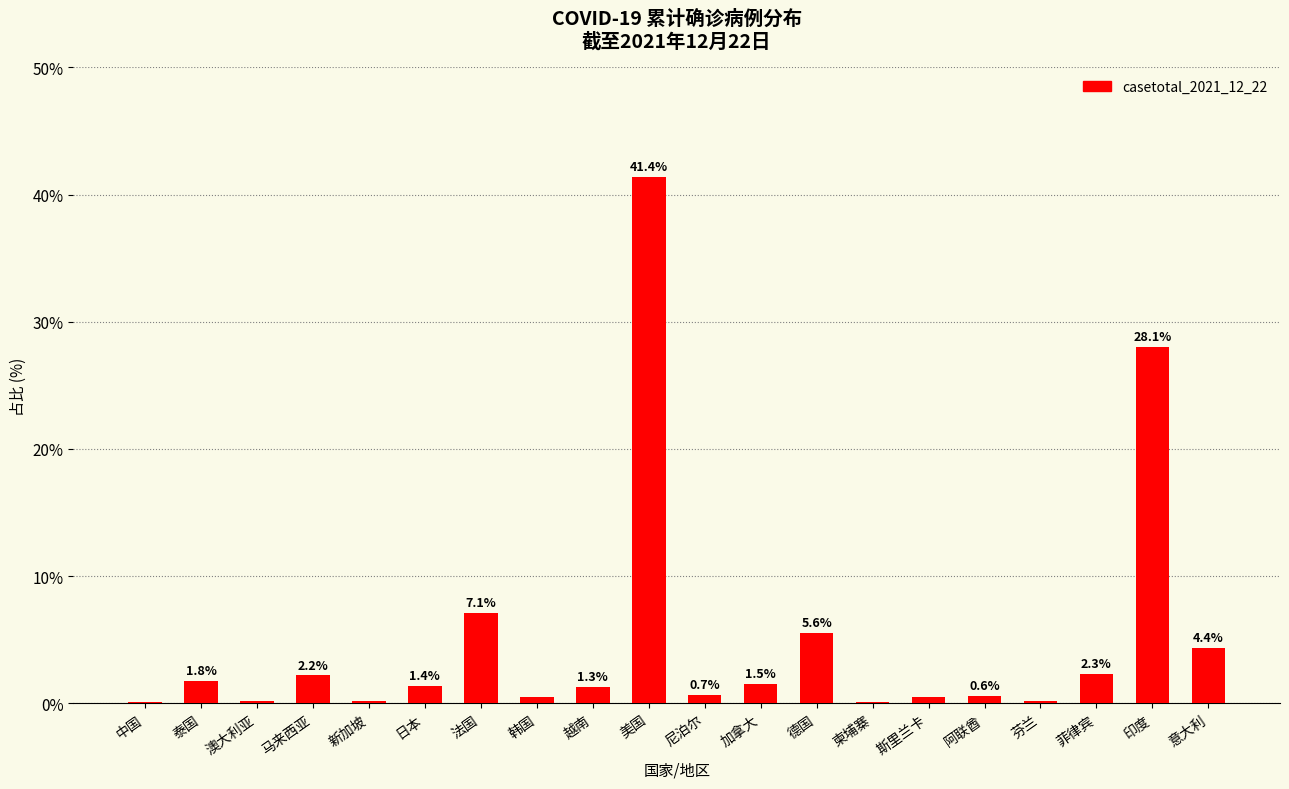

What is the maximum value shown in the chart?

41.4